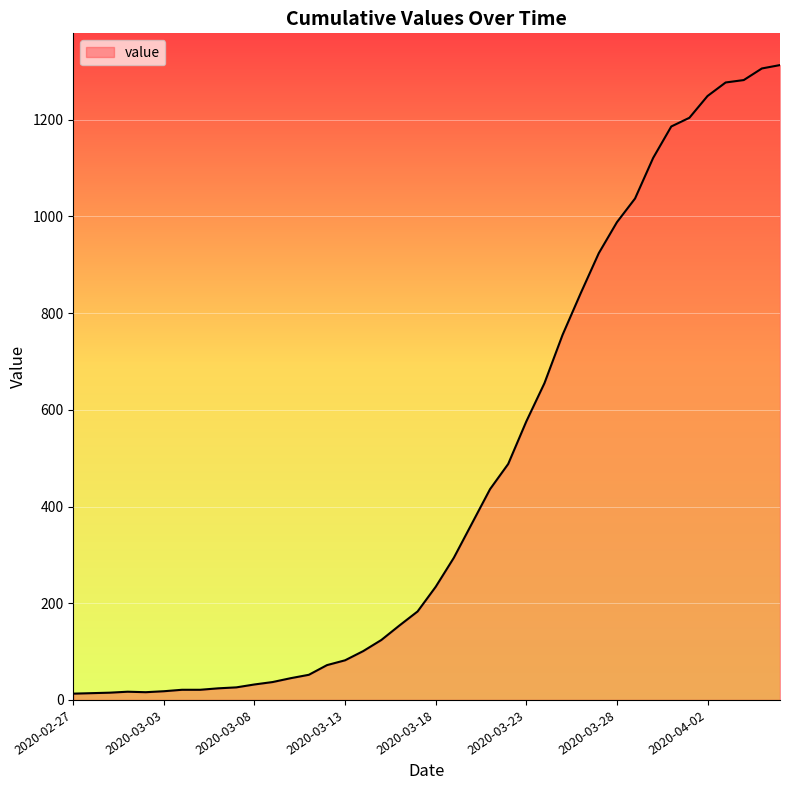

What is the difference between the maximum and minimum values?

1300